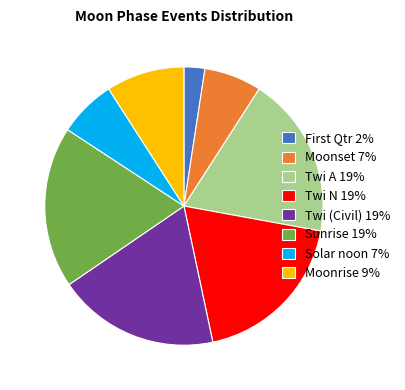

The Twi A 19% slice represents 19% of the pie. True or false?

True